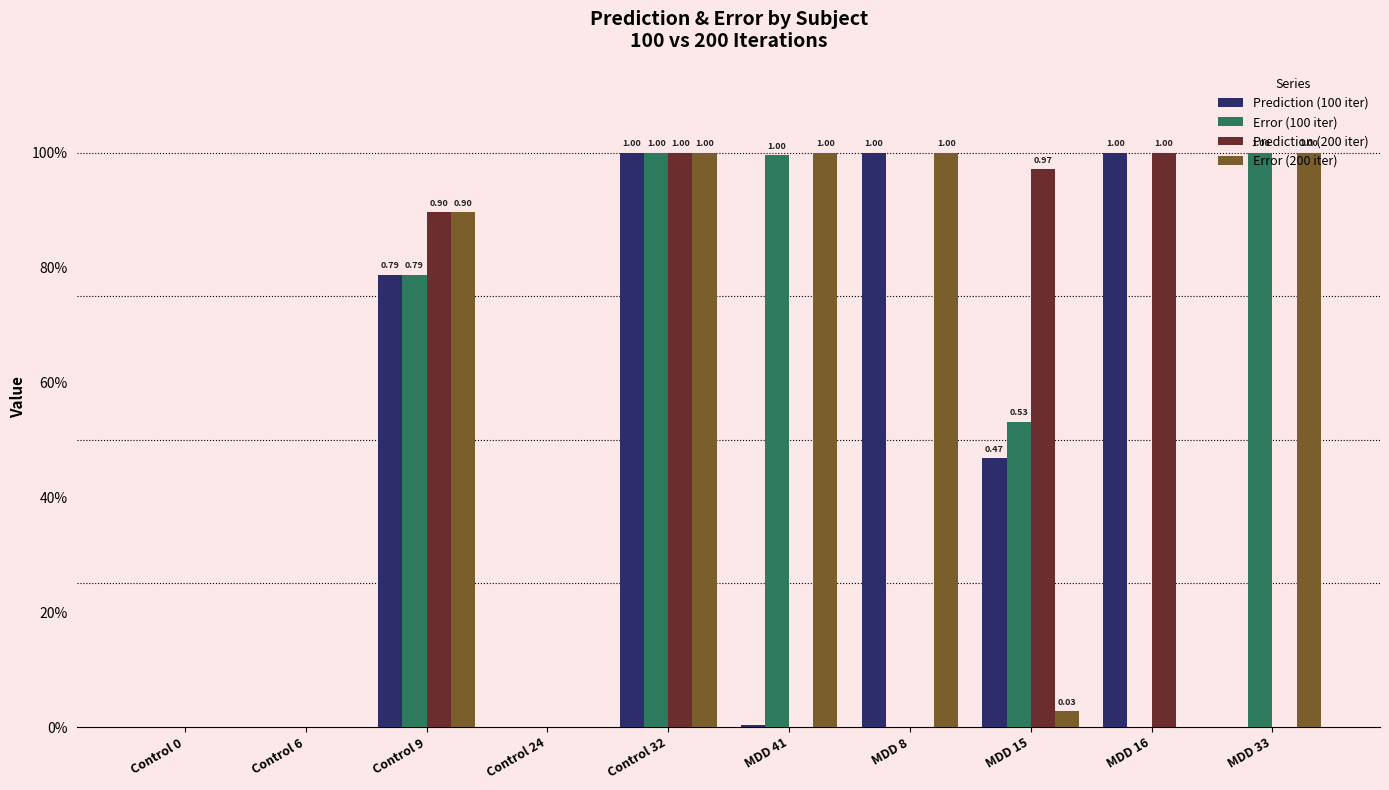

The value of Error (200 iter) at Control 24 is 0.0. True or false?

False